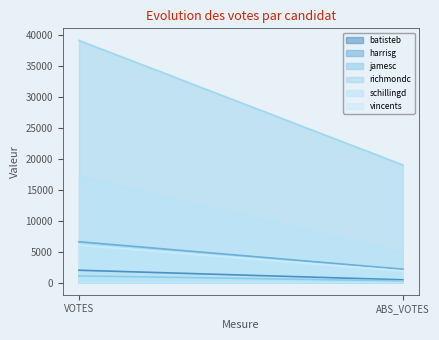

What is the approximate value of vincents at ABS_VOTES, to the nearest 10?

1890